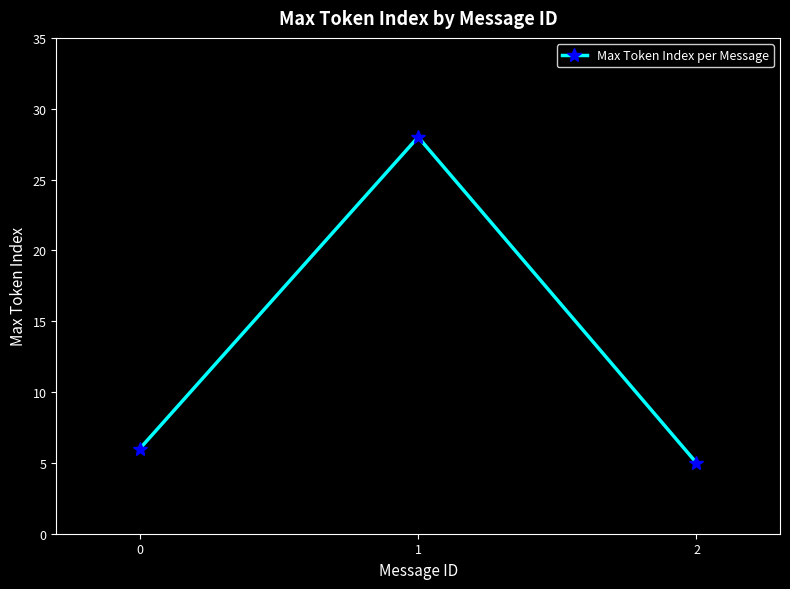

What is the minimum value shown in the chart?

5